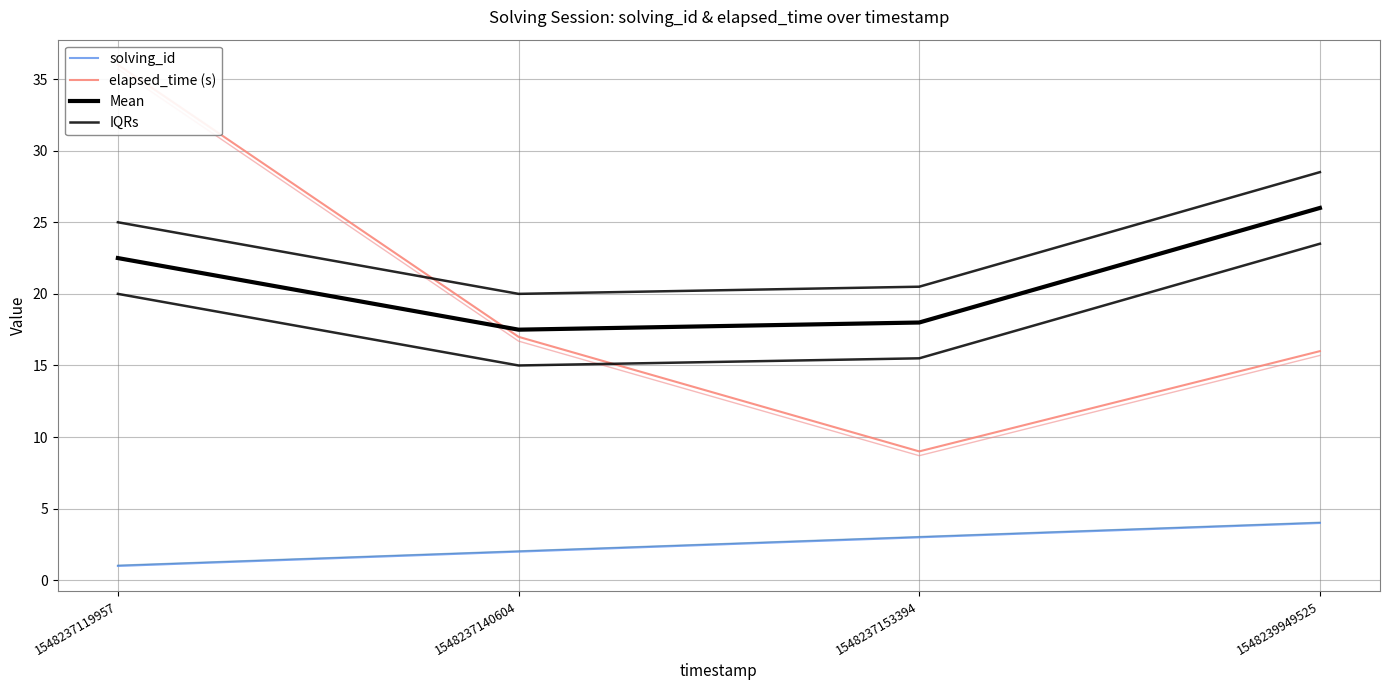

The Mean series shows 36.7 at 1548237119957. True or false?

False